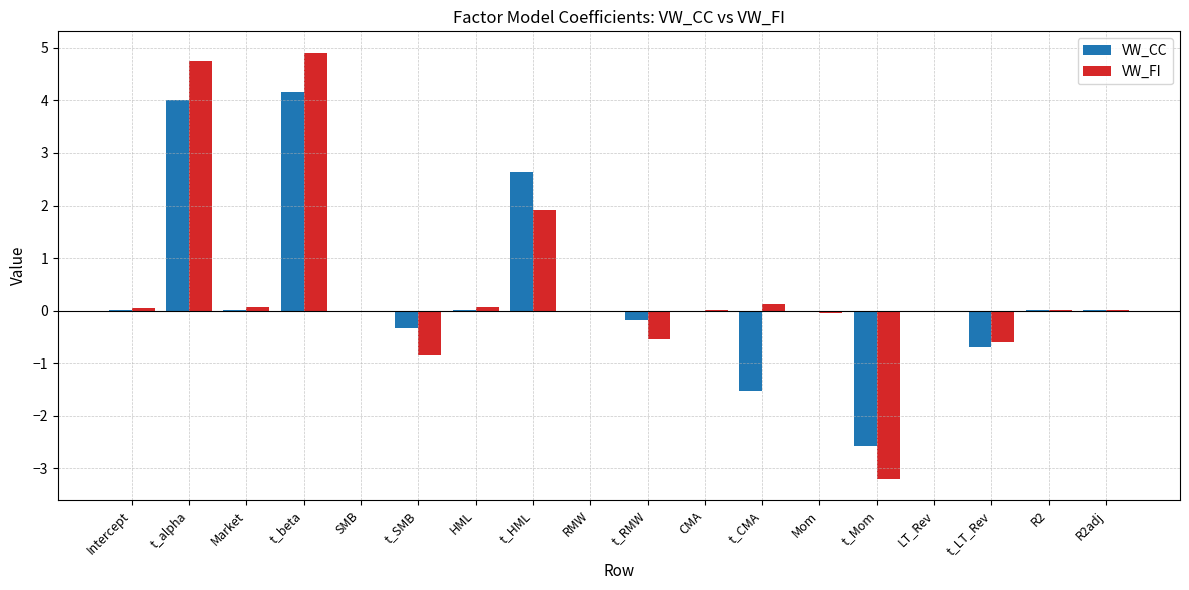

What is the sum of all VW_CC values?

5.5